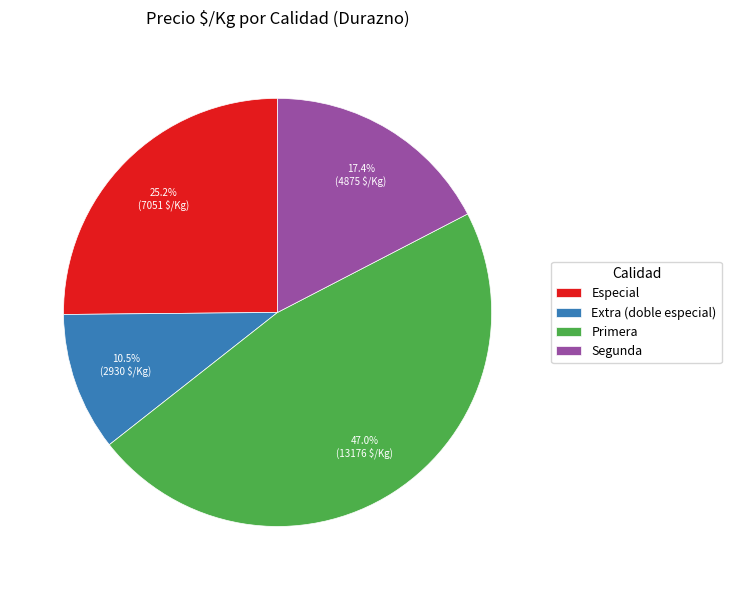

The Primera slice represents 1% of the pie. True or false?

False